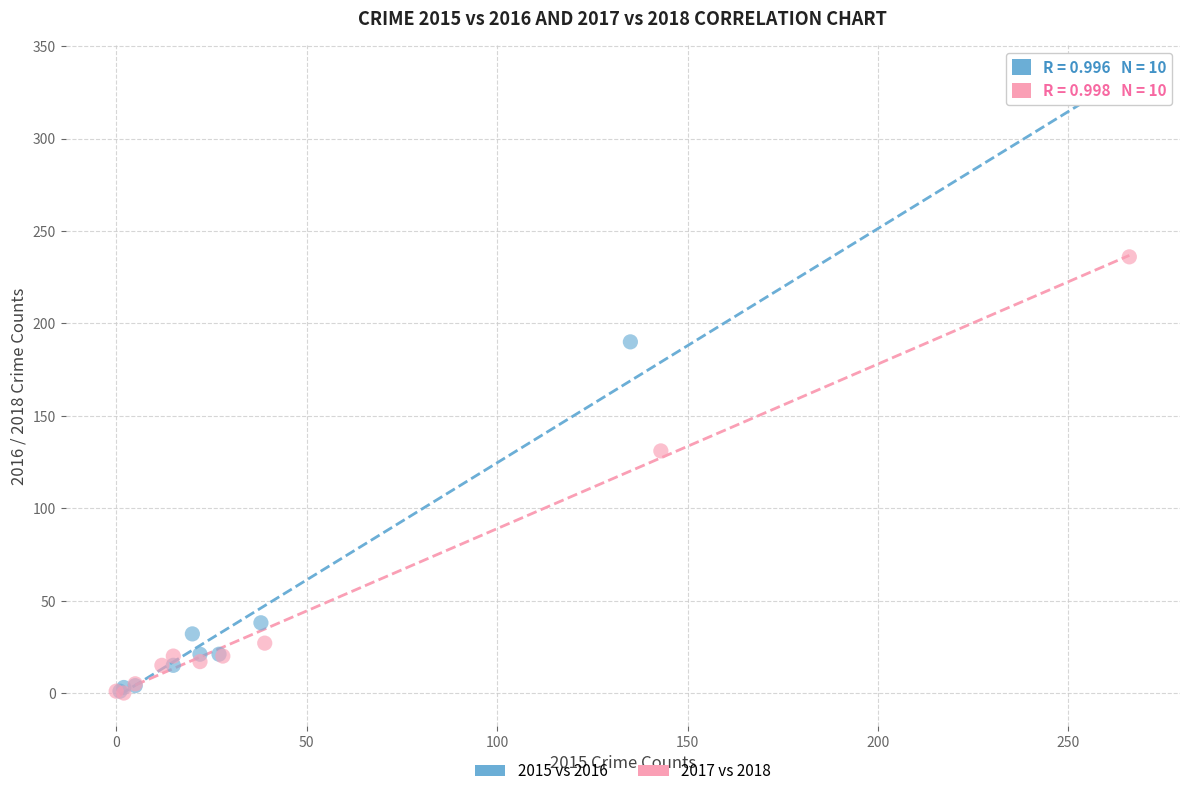

Which series reaches the maximum Y coordinate?

2015 vs 2016